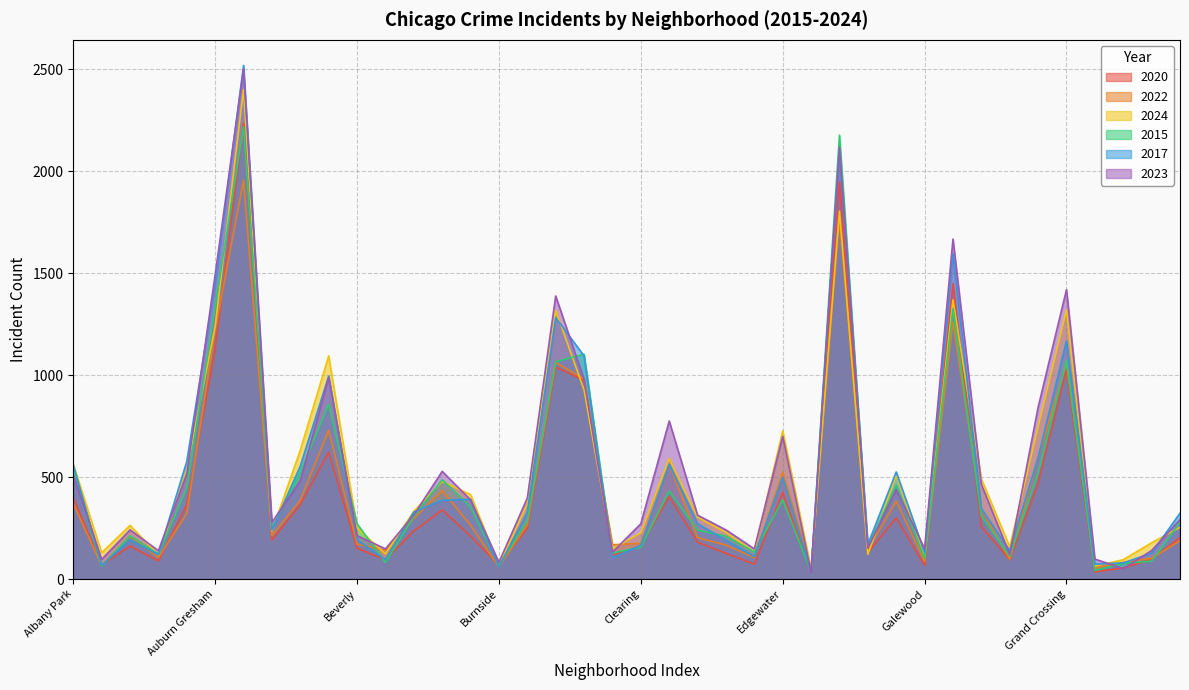

Where is the first local maximum for 2022?

Archer Heights